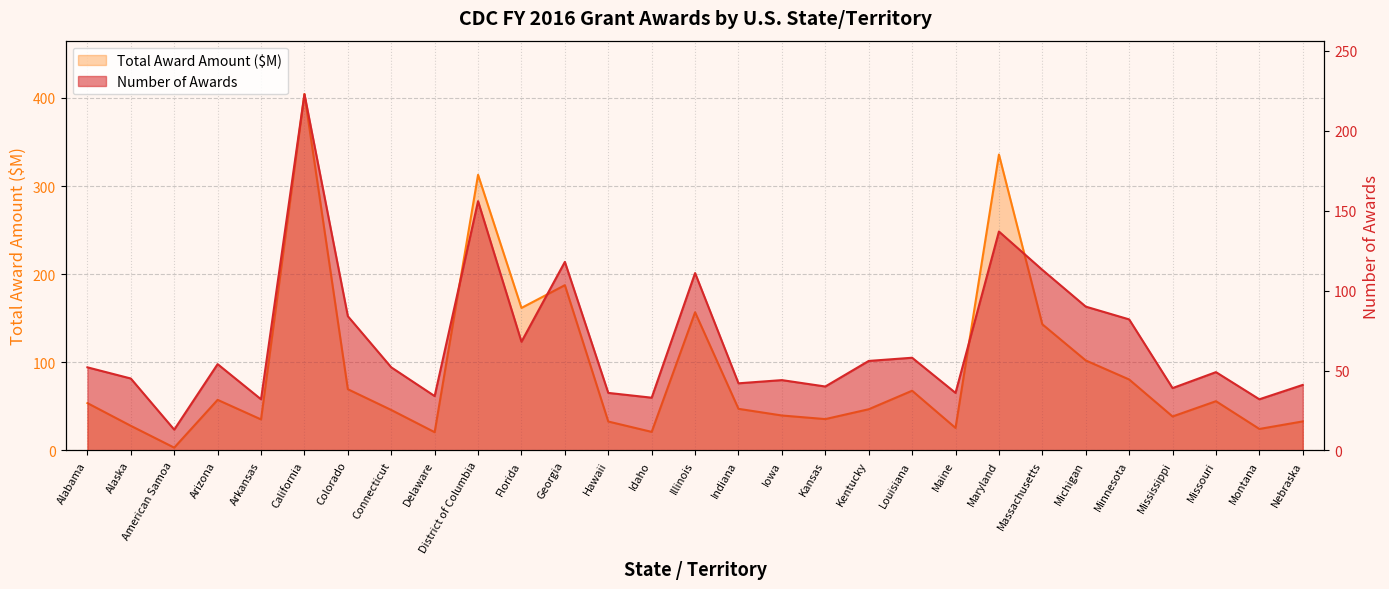

What is the spread (max minus min) of values at District of Columbia?

156.8